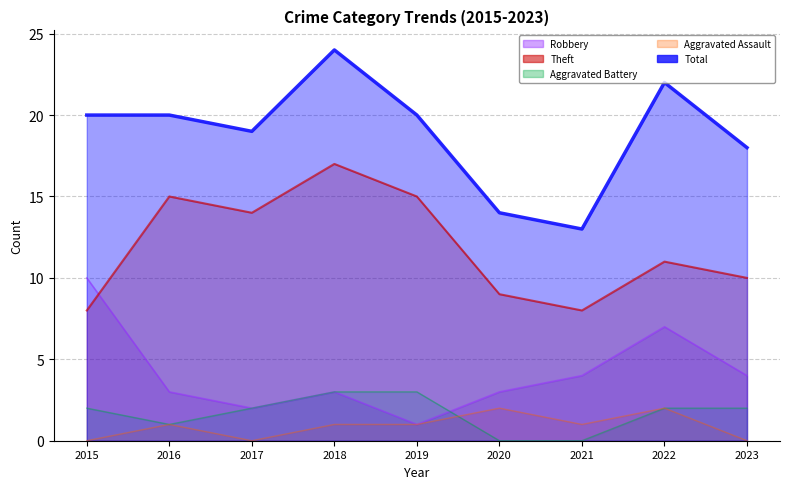

The Robbery series shows 2 at 2021. True or false?

False